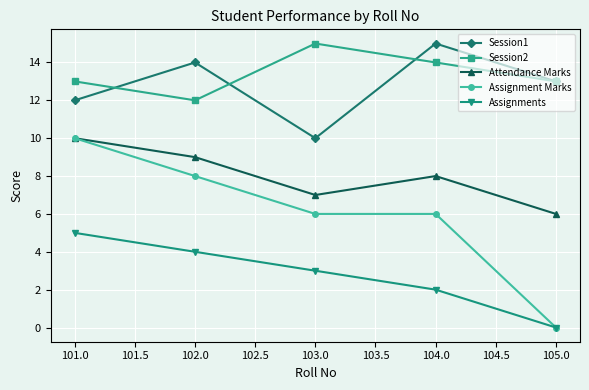

Where is the first local minimum for Session2?

102.0